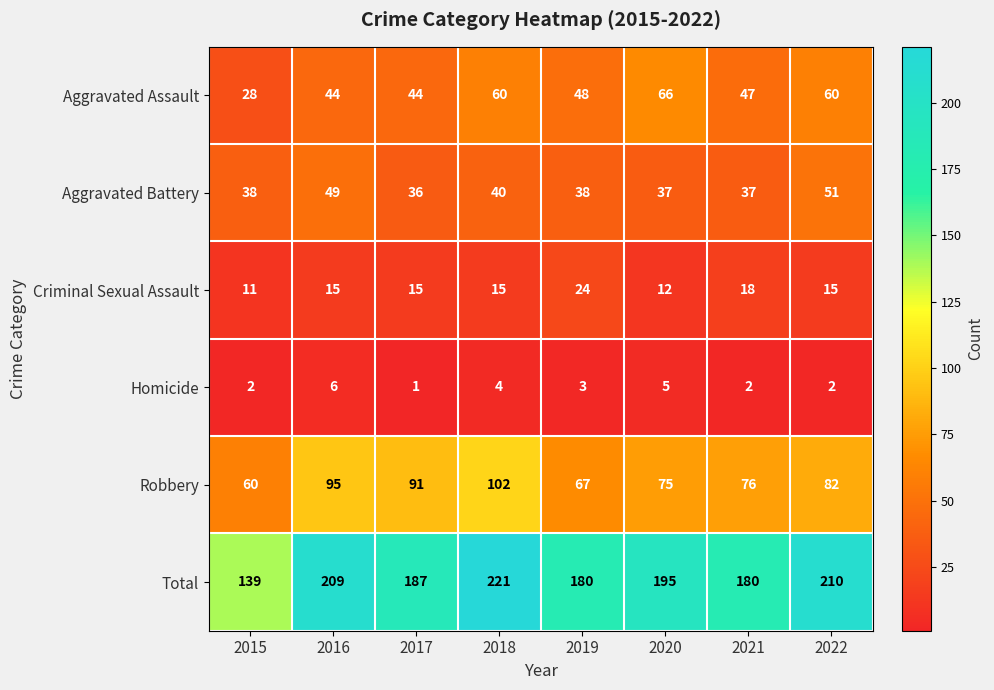

What is the difference between the Criminal Sexual Assault values at 2019 and 2017?

9